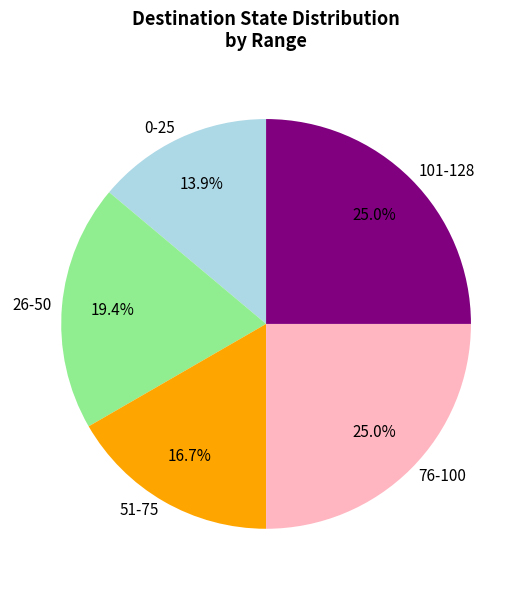

To the nearest percent, what is the difference between the largest and smallest slice percentages?

11%